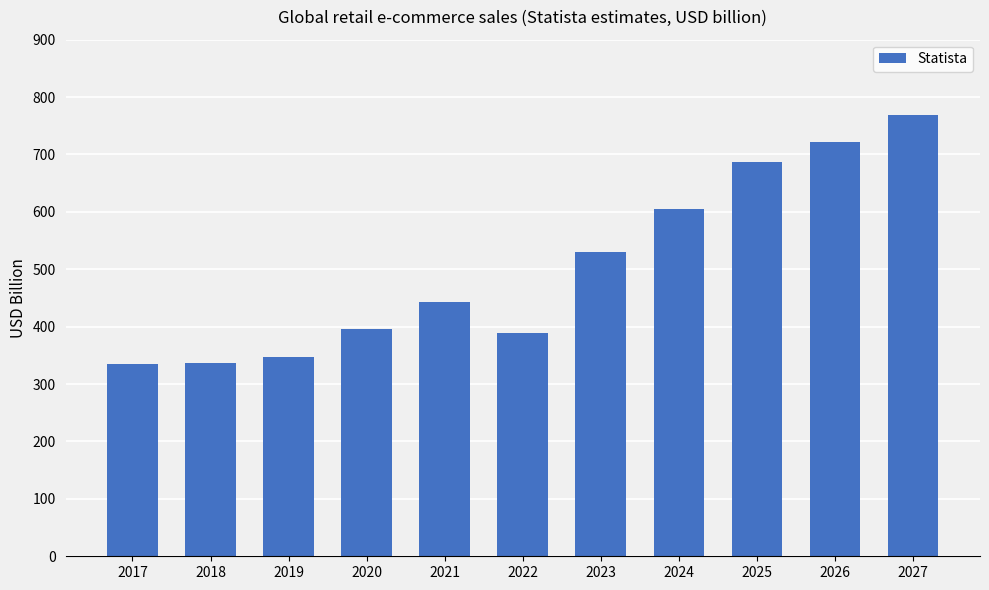

What is the change in value from 2024 to 2025?

+81.9